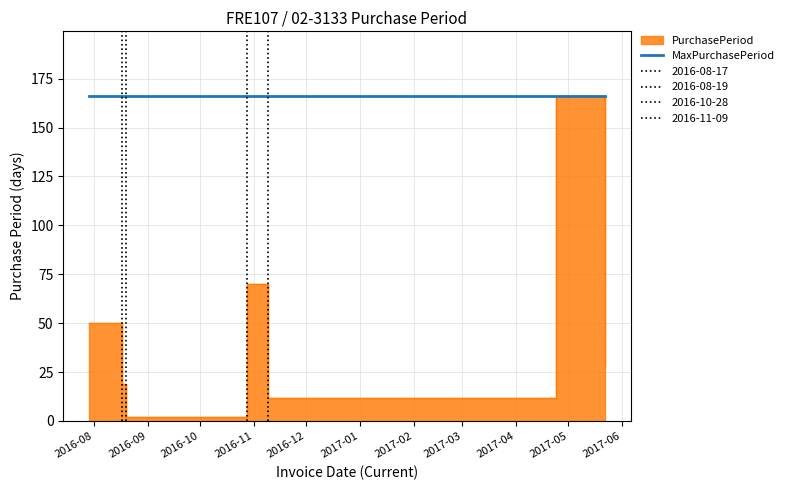

Is it true that the value at 2016-07-29 is 68?

False